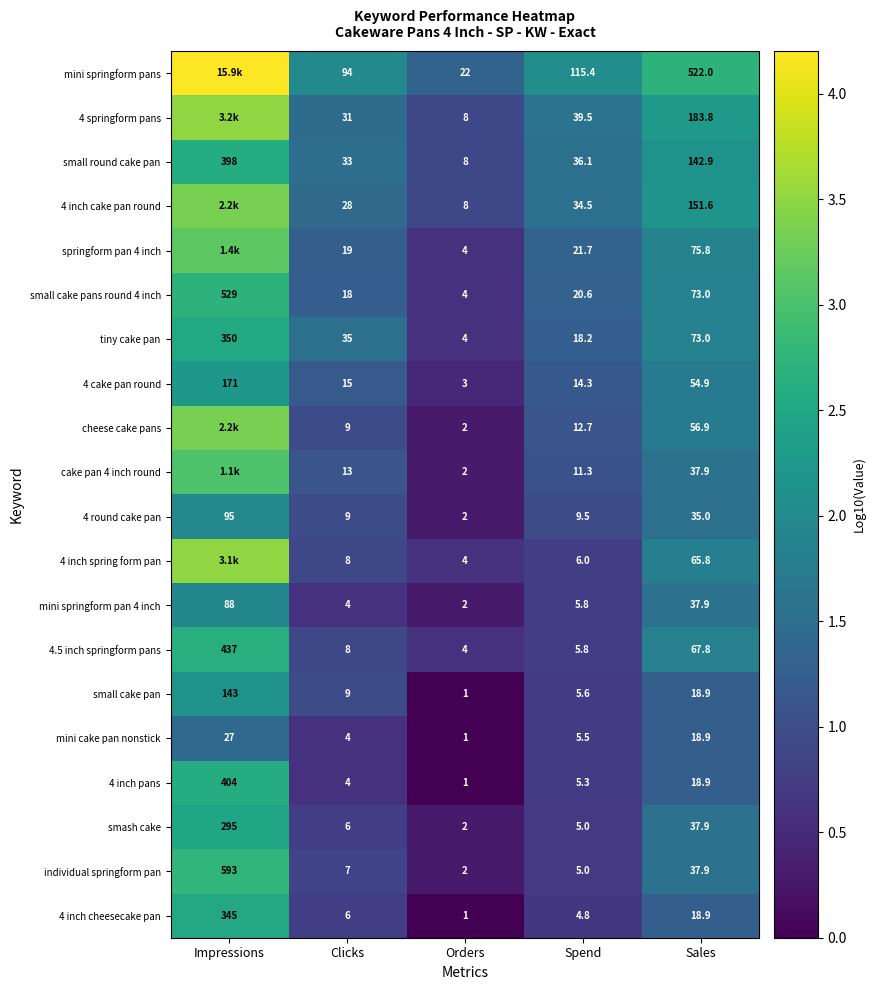

Count the number of data series in this chart.

20